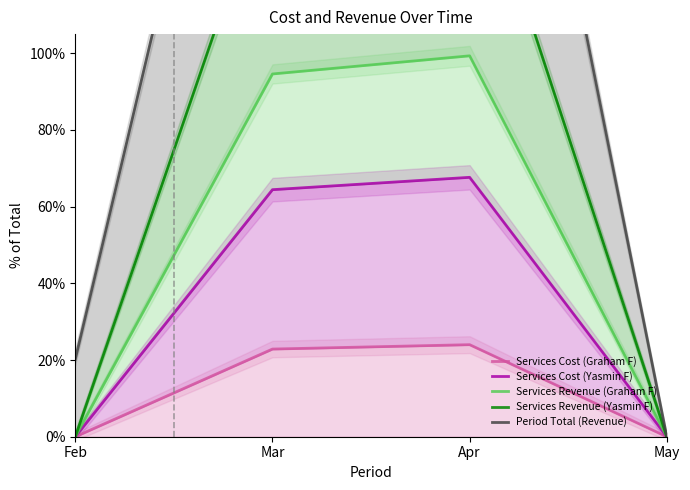

What is the difference between the maximum and minimum values in the Services Cost (Yasmin F) series?

67.7